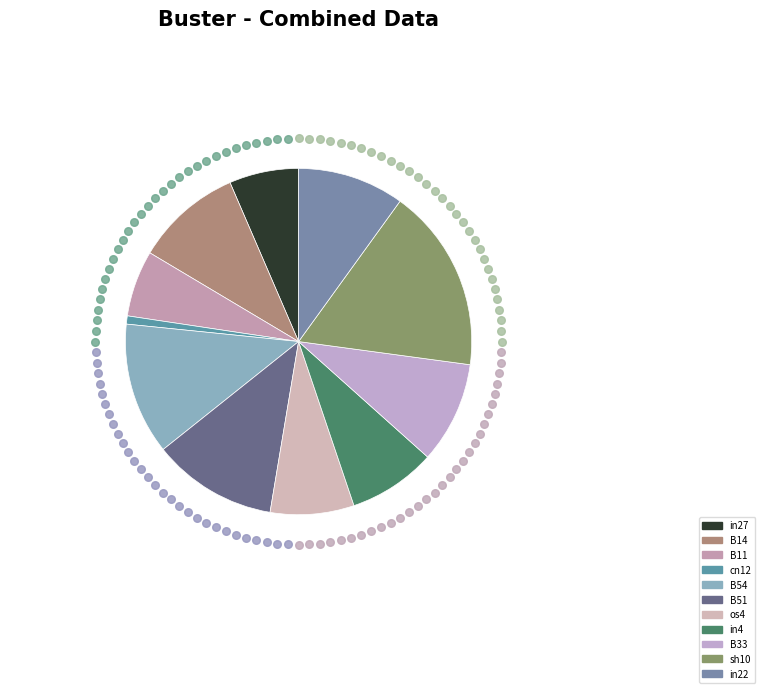

Count the number of slices in the pie.

11